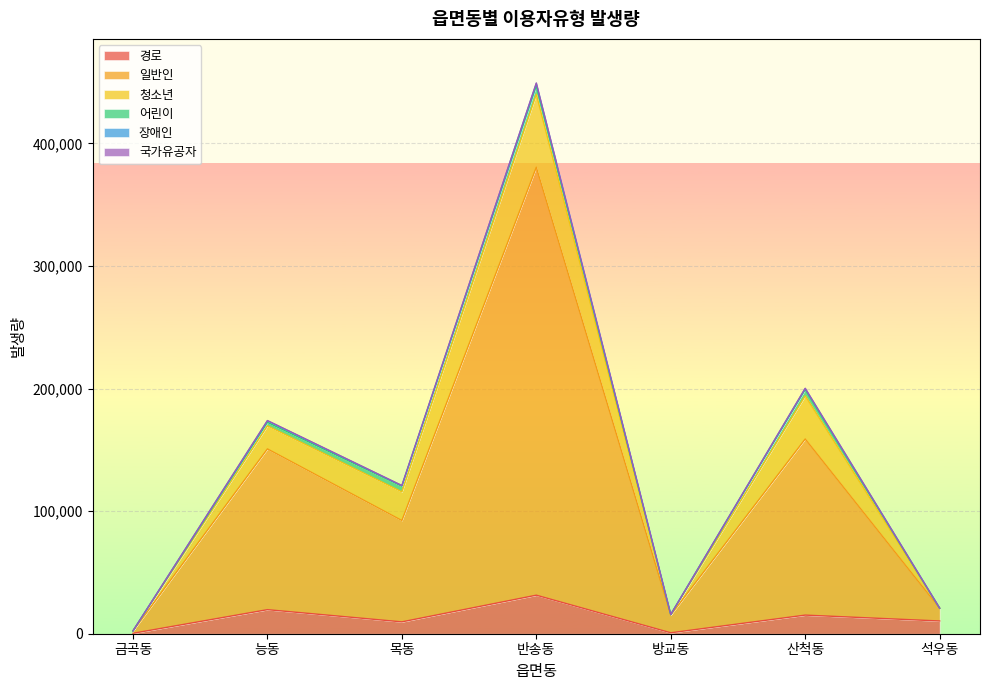

How many values in the 일반인 series exceed 82691?

3